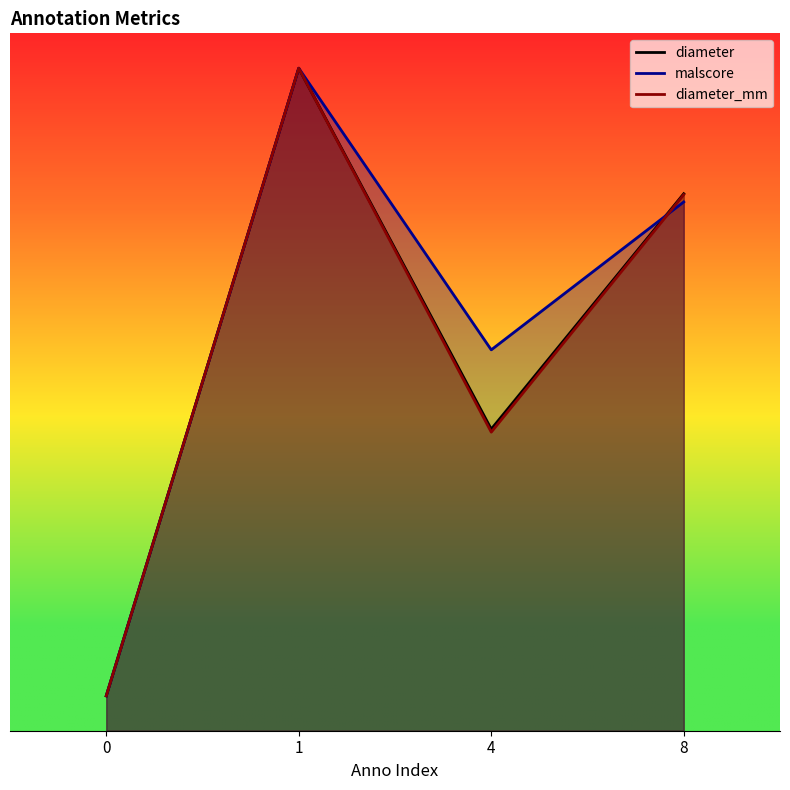

What are all the series names shown in the legend?

diameter, malscore, diameter_mm